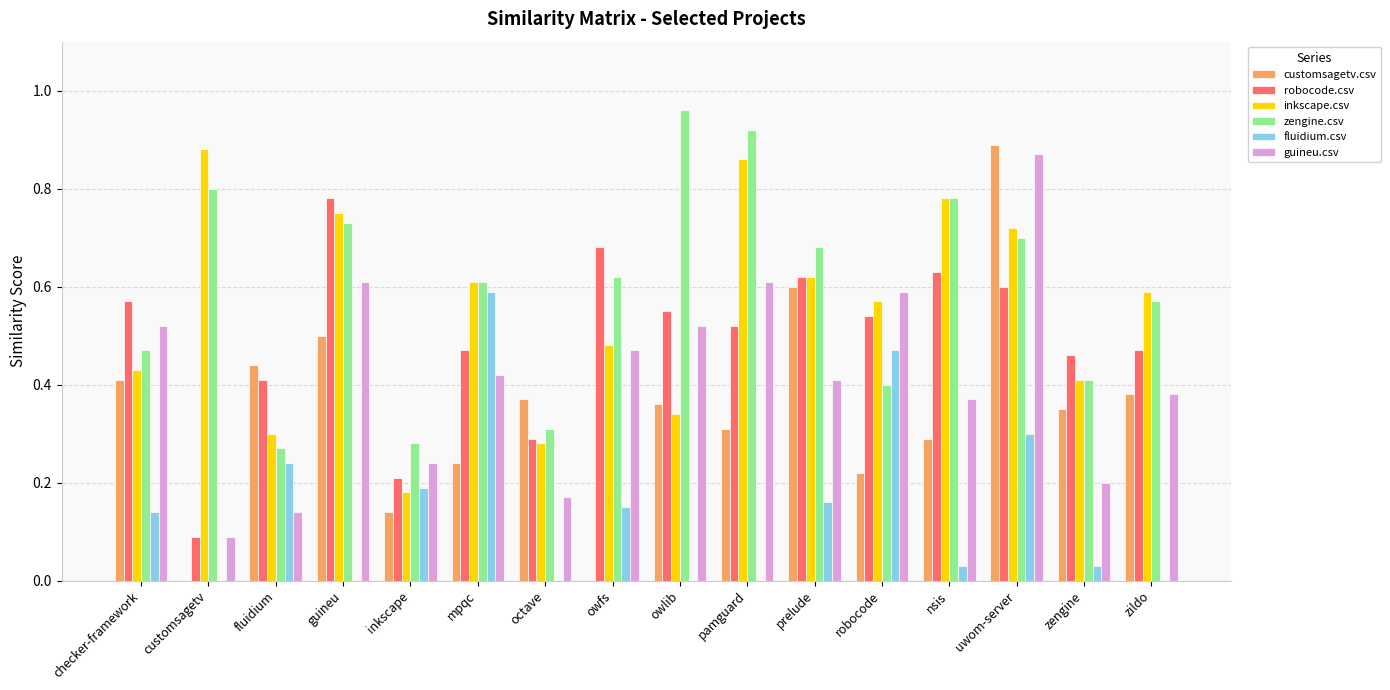

What are all the series names shown in the legend?

customsagetv.csv, robocode.csv, inkscape.csv, zengine.csv, fluidium.csv, guineu.csv